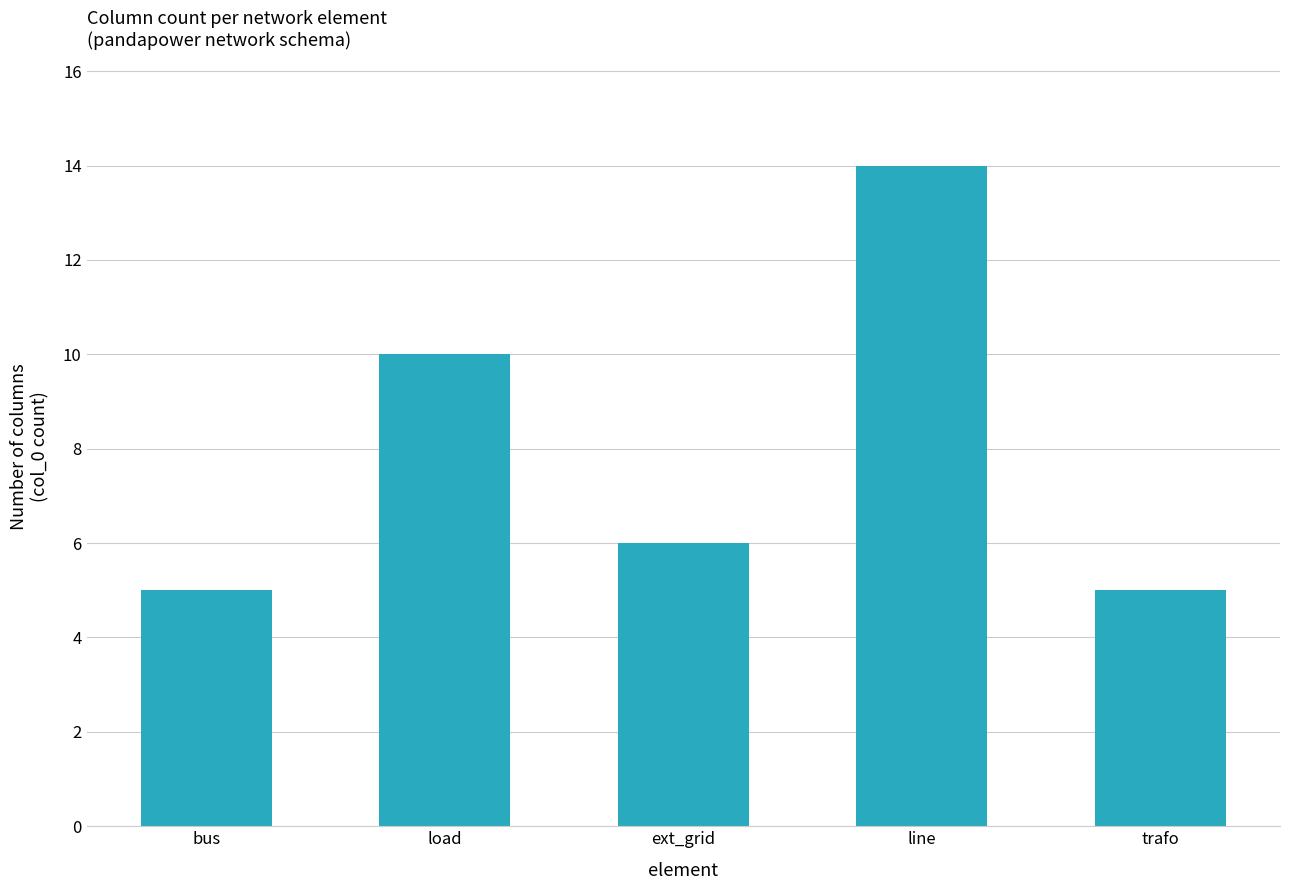

What is the approximate value at load?

10